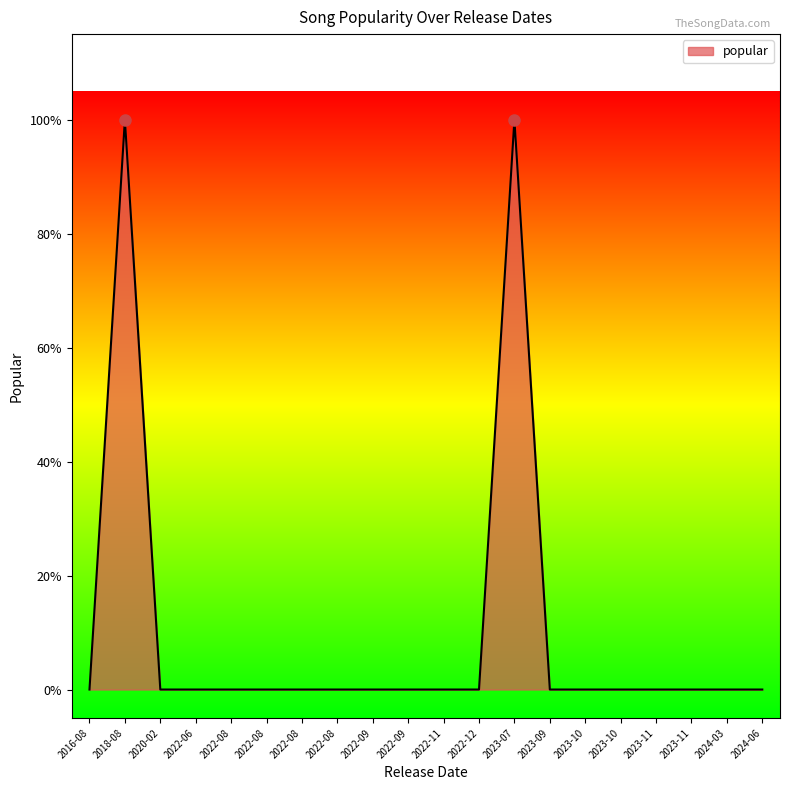

Reading right to left, transcribe all the data shown in this chart.

0	0	0	0	0	0	0	1	0	0	0	0	0	0	0	0	0	0	1	0